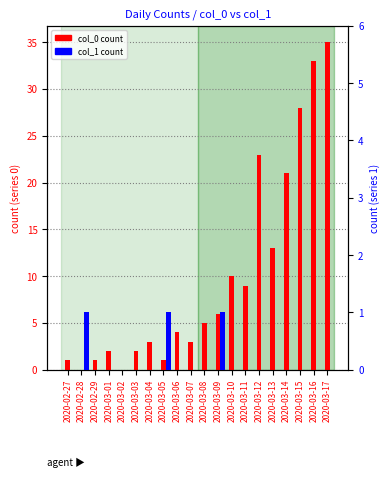

Is it true that col_0 (primary) equals 11 at 2020-03-09?

False